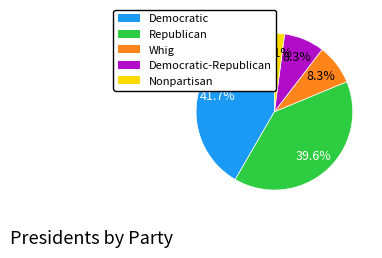

Count the number of slices in the pie.

5